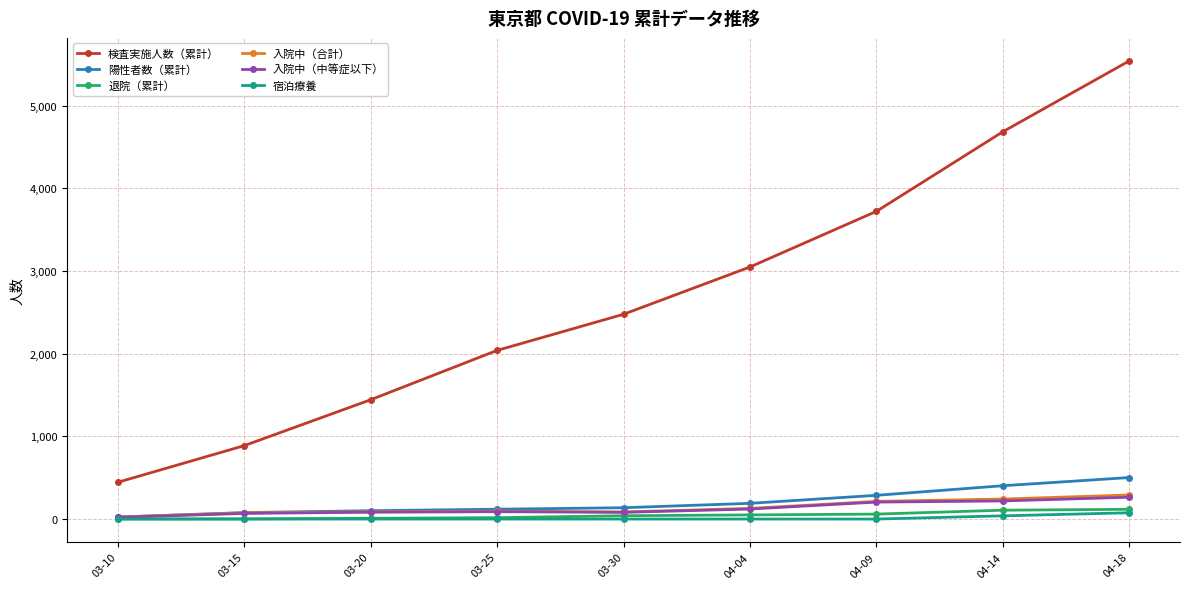

How many lines are shown in the chart?

6